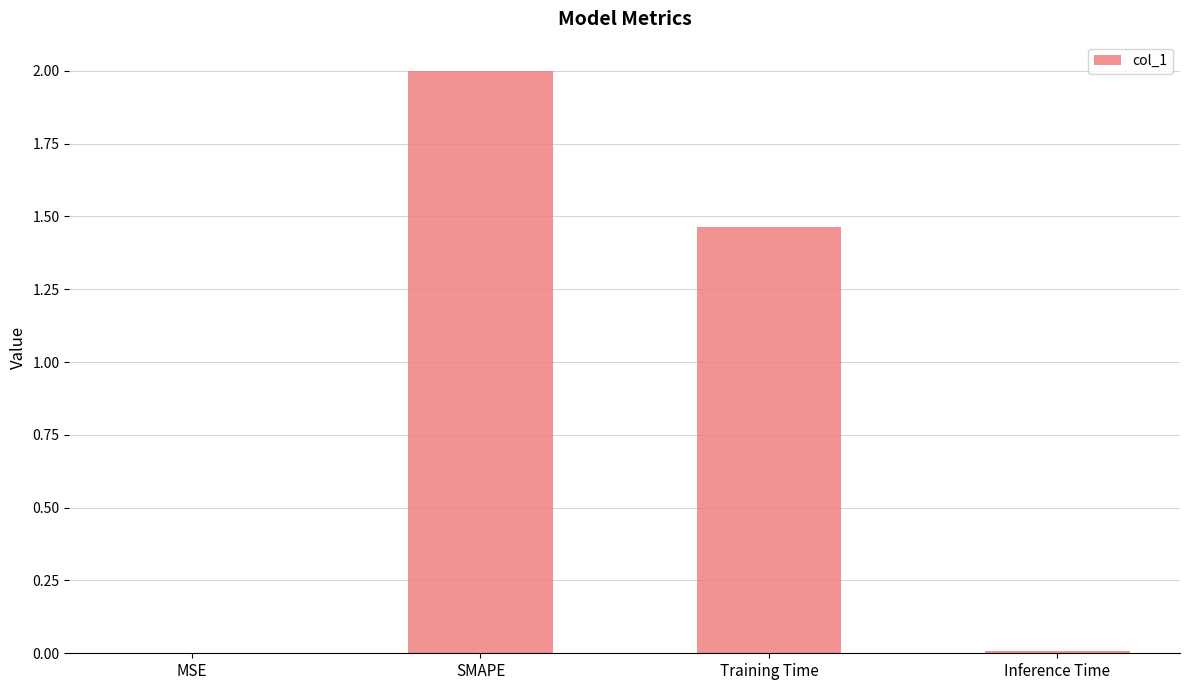

At which label does the data first exceed 1?

SMAPE